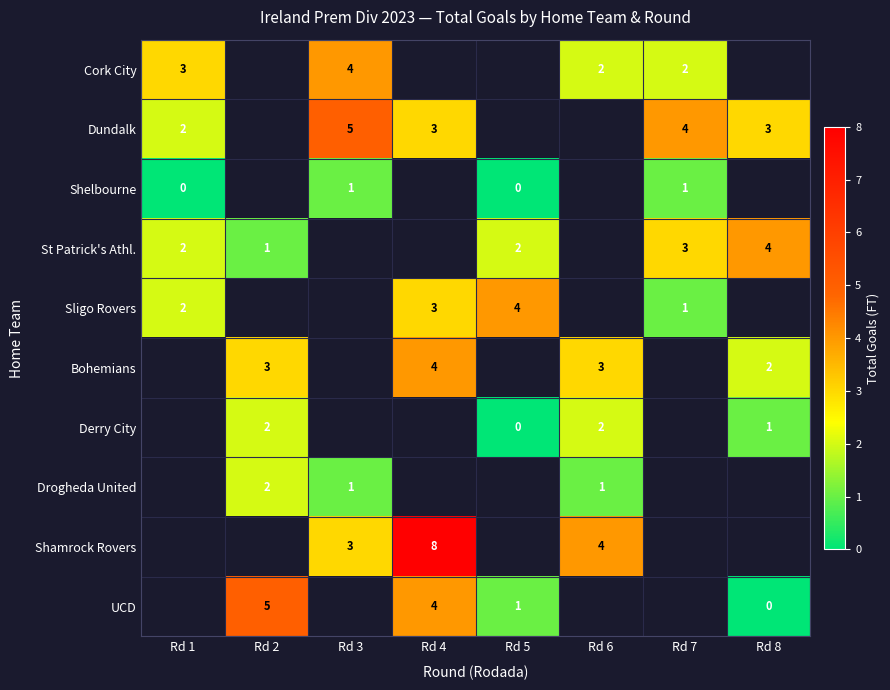

The Cork City series shows 3 at Rd 6. True or false?

False